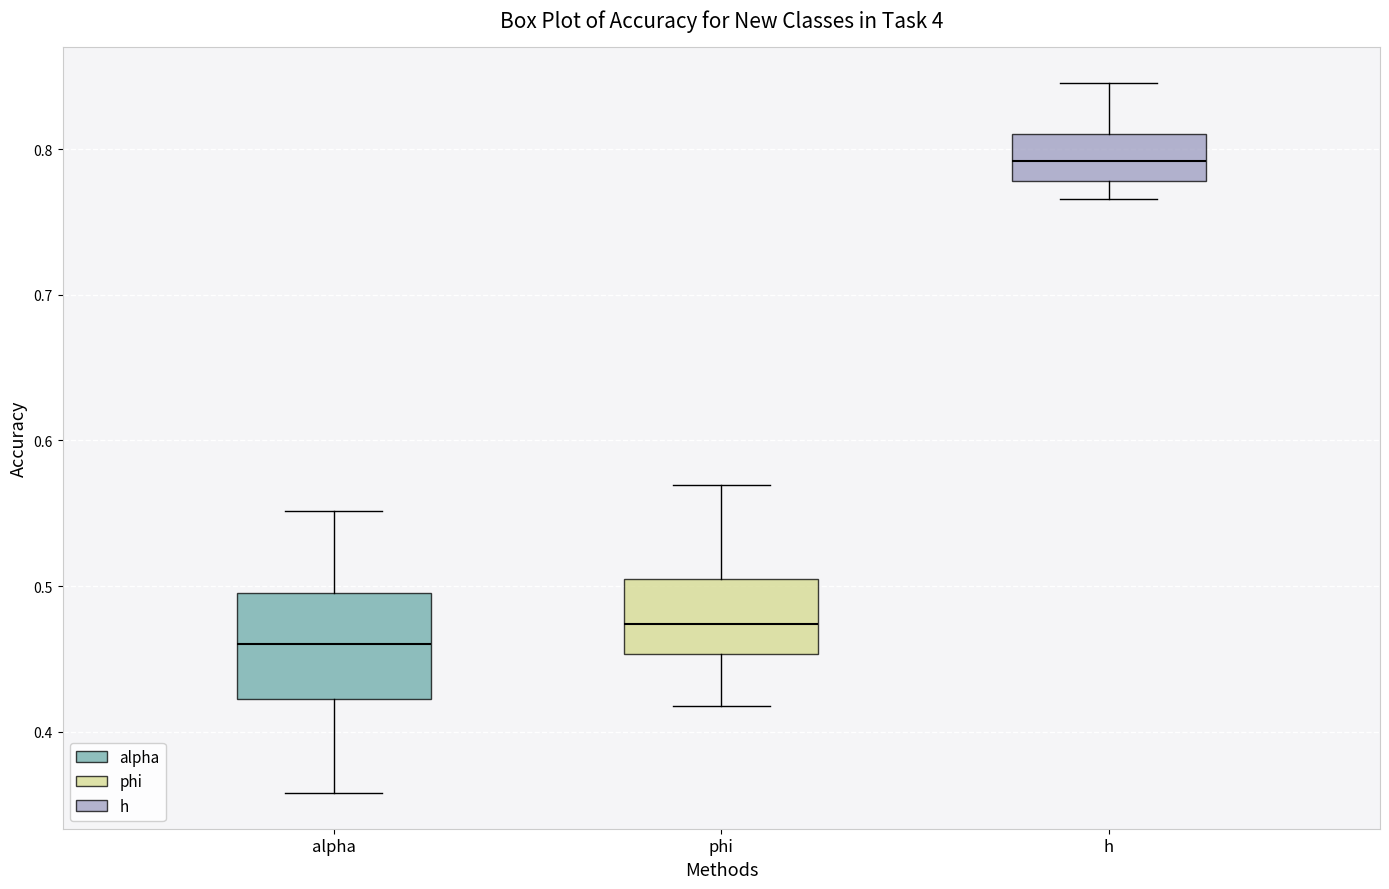

Reading left to right, transcribe this box plot: for each box, give where its median line is, the range the box spans, and where its two whiskers end, as read against the y-axis. The values are not printed on the chart, so give them approximately, as read against the axis.

alpha: median 0.46, box 0.42 to 0.50, whiskers 0.36 to 0.55
phi: median 0.47, box 0.45 to 0.51, whiskers 0.42 to 0.57
h: median 0.79, box 0.78 to 0.81, whiskers 0.77 to 0.85